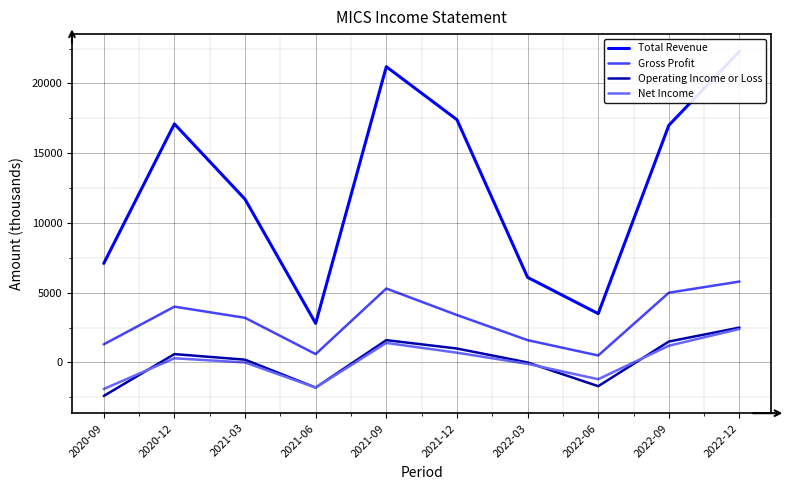

What value does the Net Income series have at 2021-12, to the nearest 10?

700